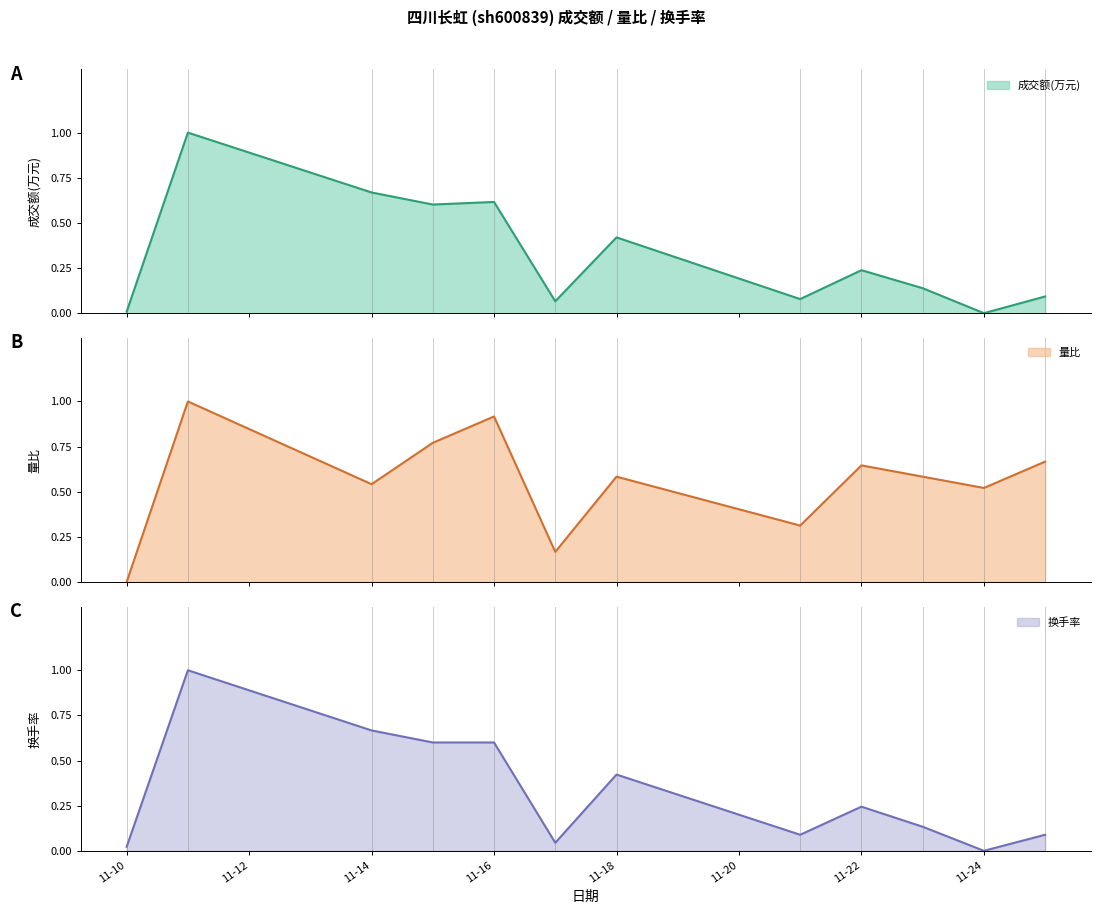

How many lines are shown in the chart?

3